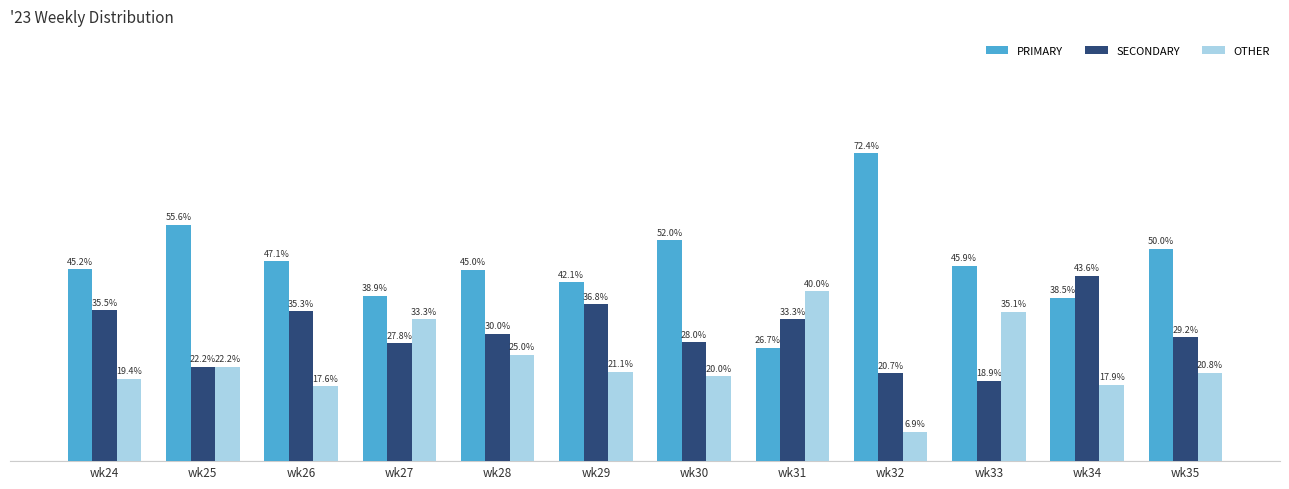

Between wk28 and wk34, which series saw the biggest shift?

SECONDARY